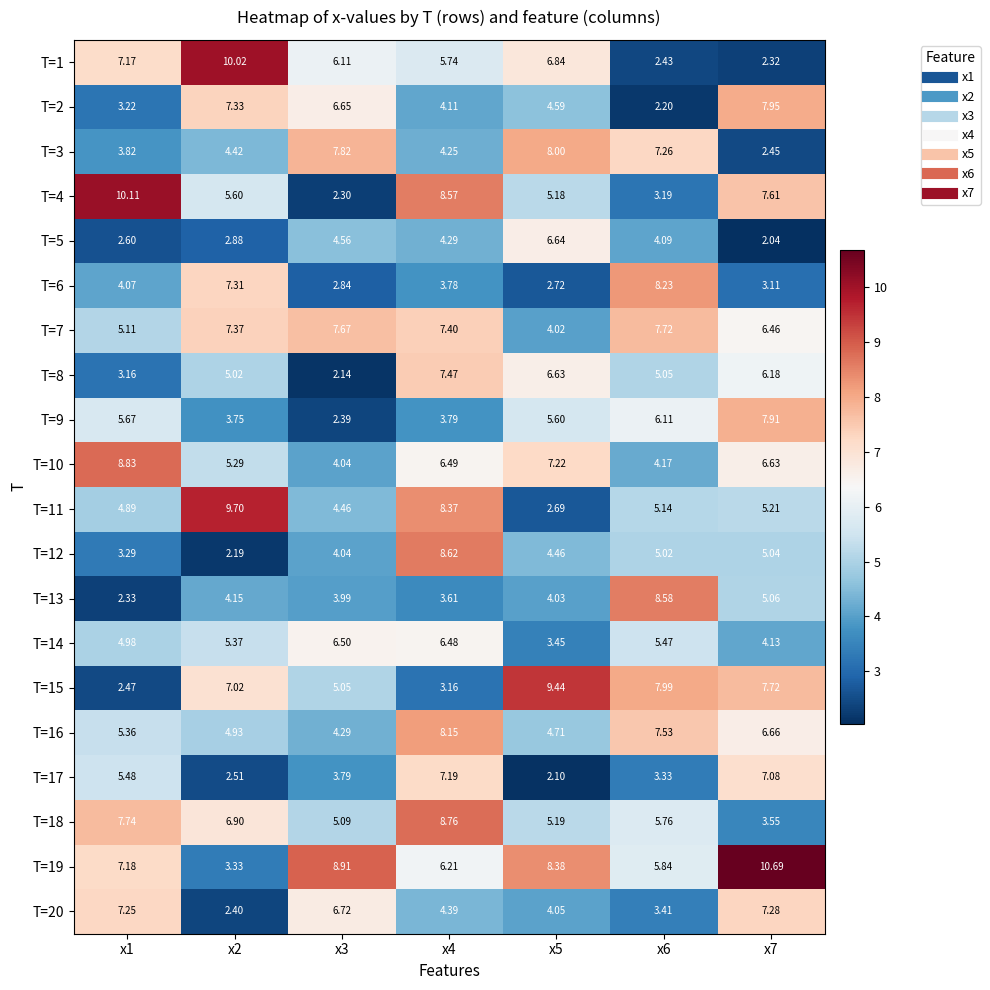

Is the value of T=17 at x5 greater than the value of T=1 at x5?

No